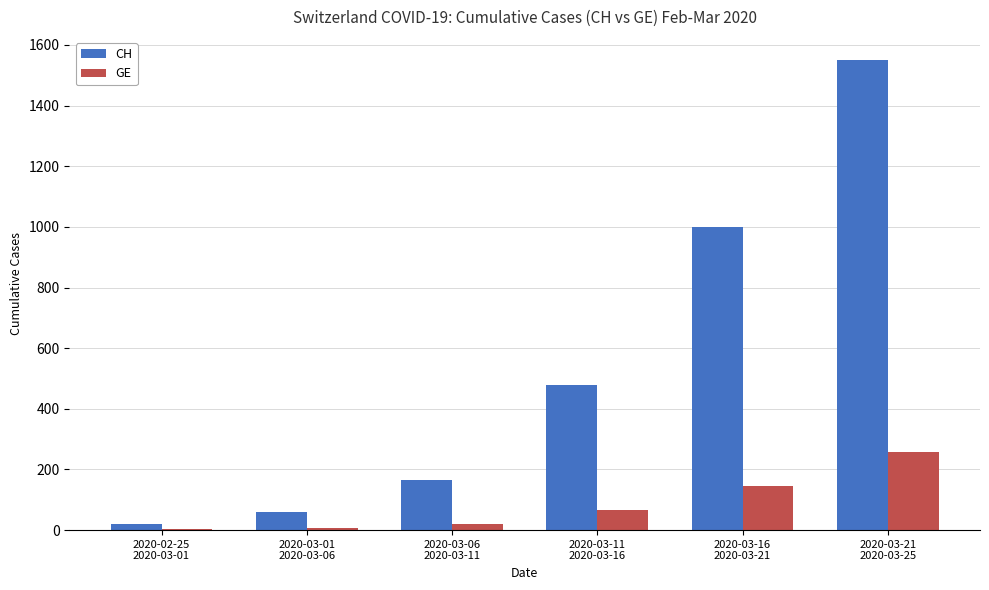

What is the greatest value displayed?

1549